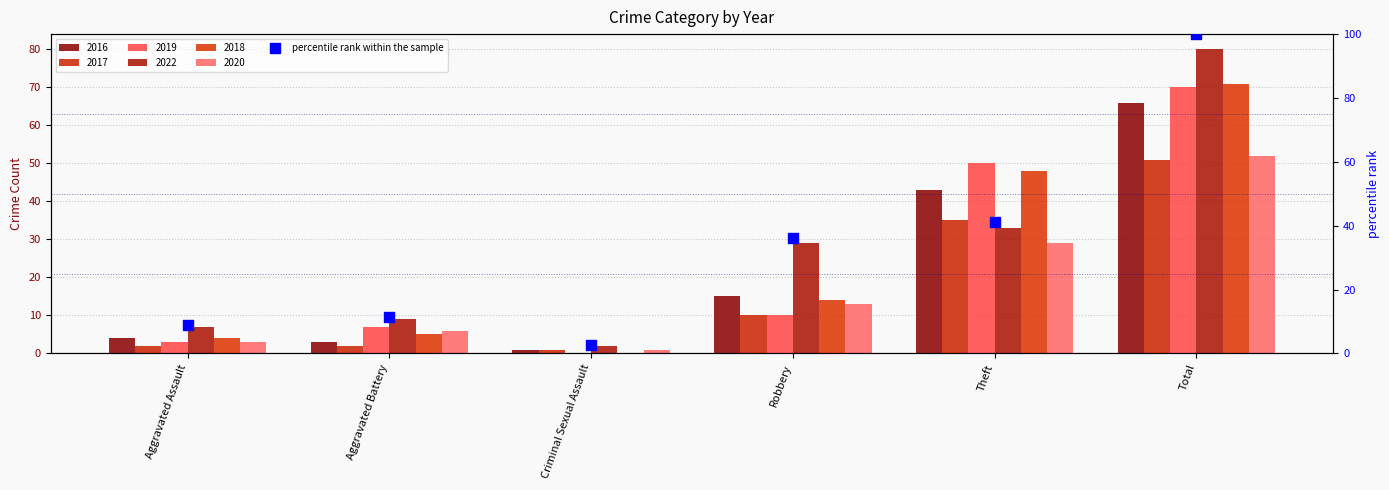

What is the ratio of the value at Theft to the value at Criminal Sexual Assault?

16.5